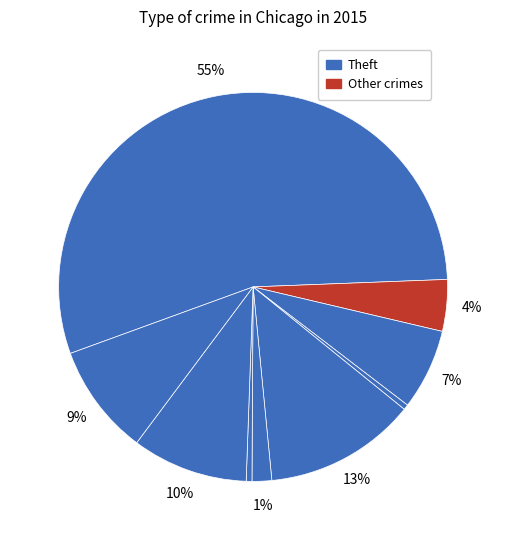

True or false: Homicide accounts for 0% of the total.

True